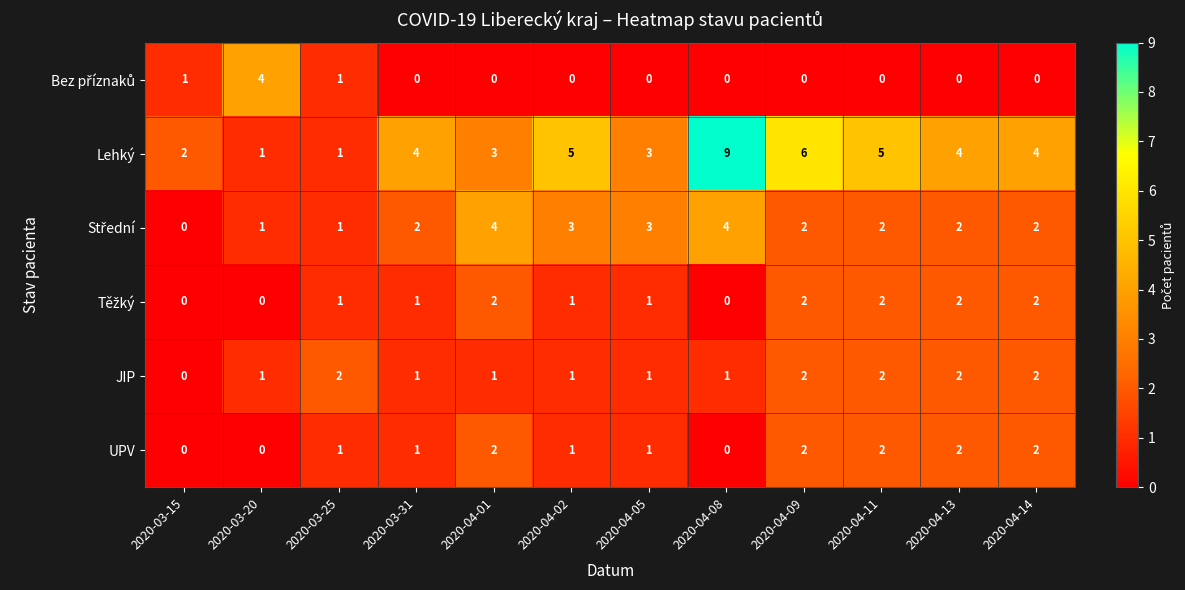

How many distinct data groups are displayed?

6